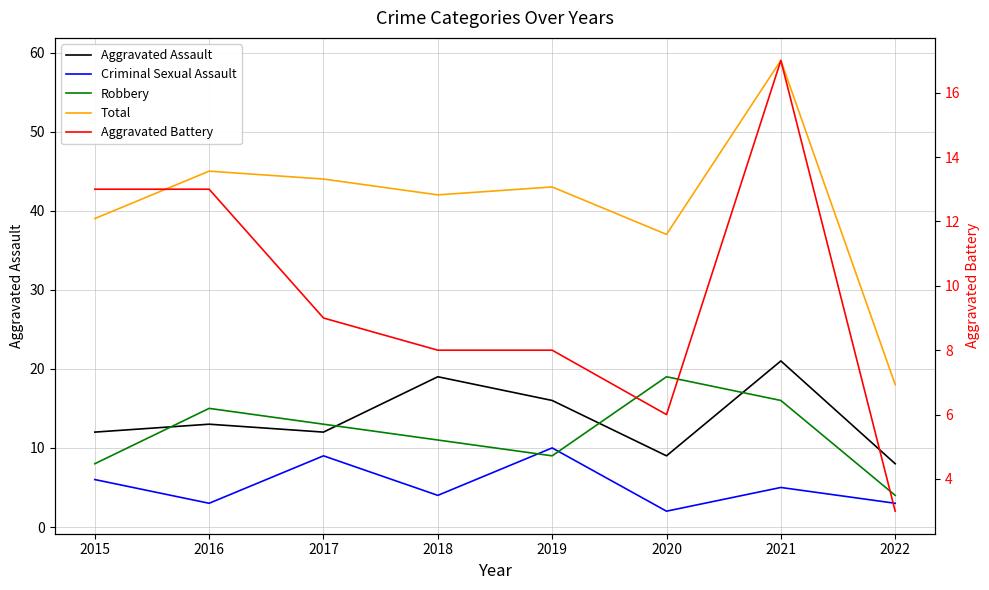

What is the spread (max minus min) of values at 2018?

38